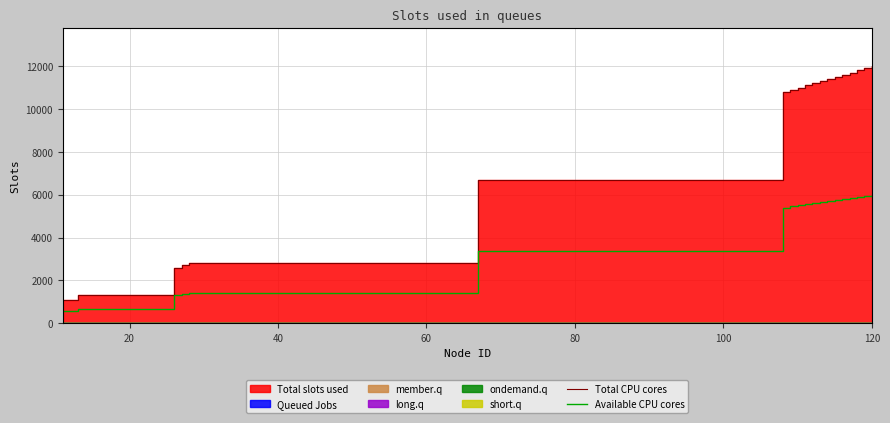

What is the maximum value for Available CPU cores?

6000